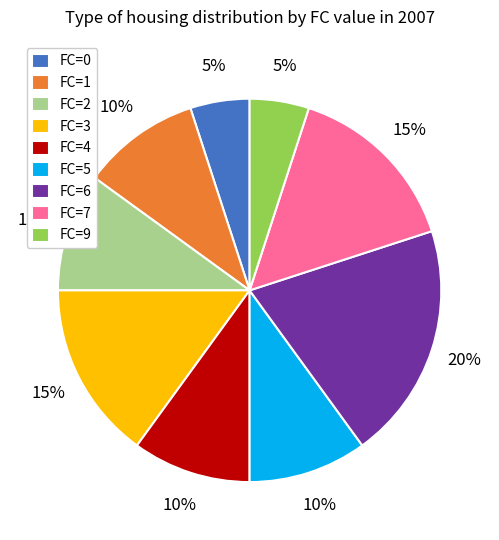

What is the largest slice in the pie chart?

FC=6